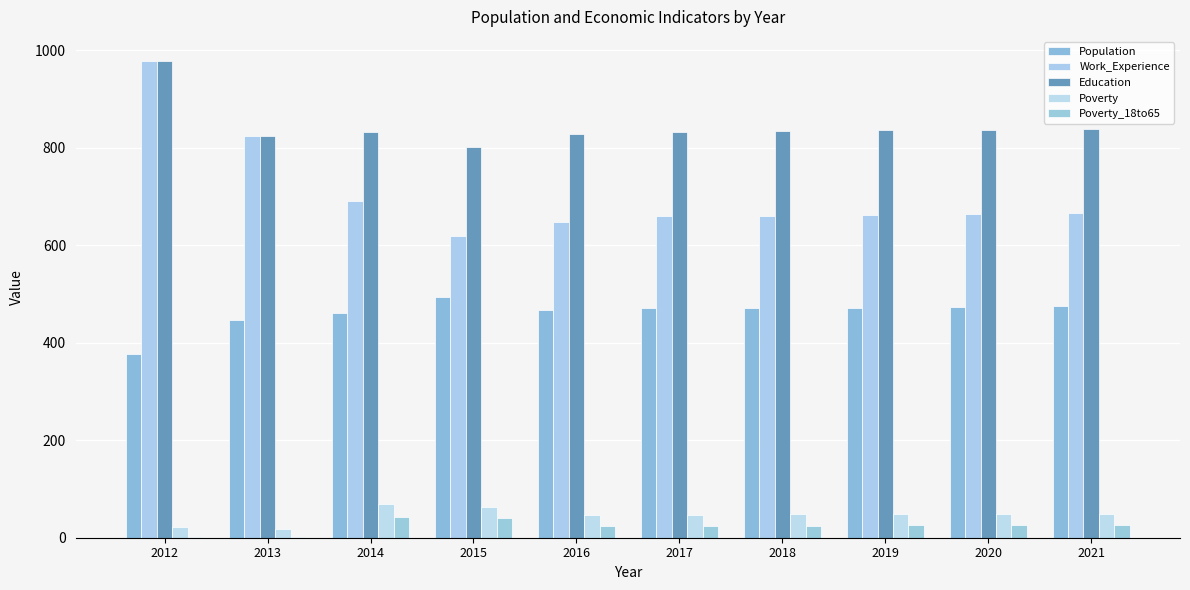

At which label is Education closest to 889?

2021